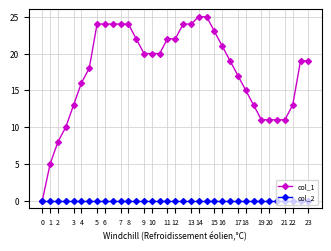

What are all the series names shown in the legend?

col_1, col_2